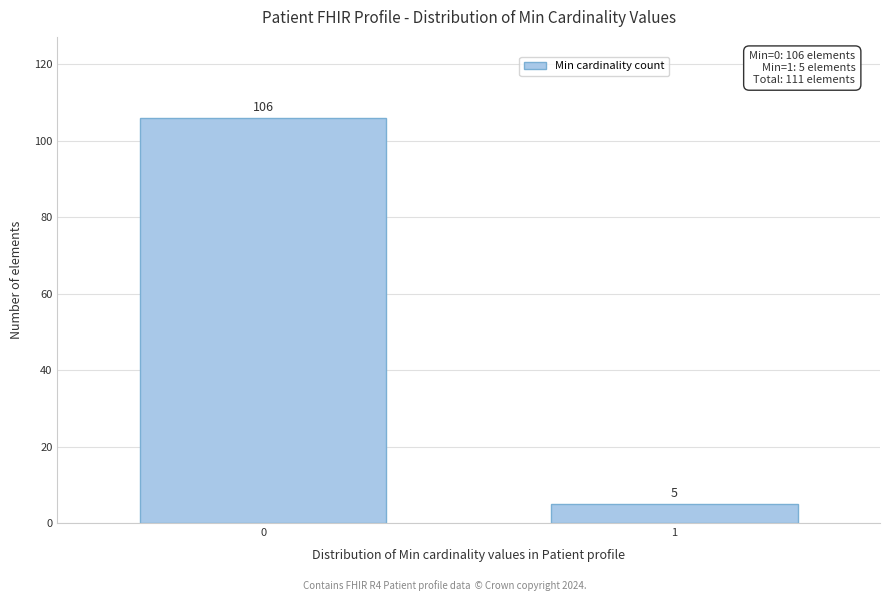

Reading left to right, extract all data points from this chart.

0=106	1=5